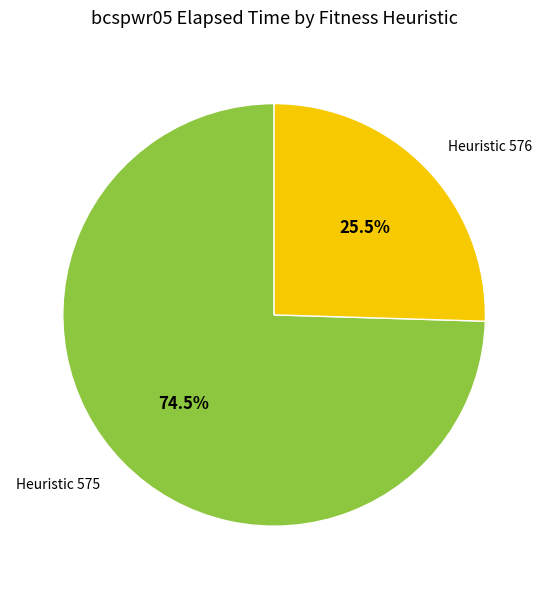

Is there any slice that represents more than half of the pie?

Yes